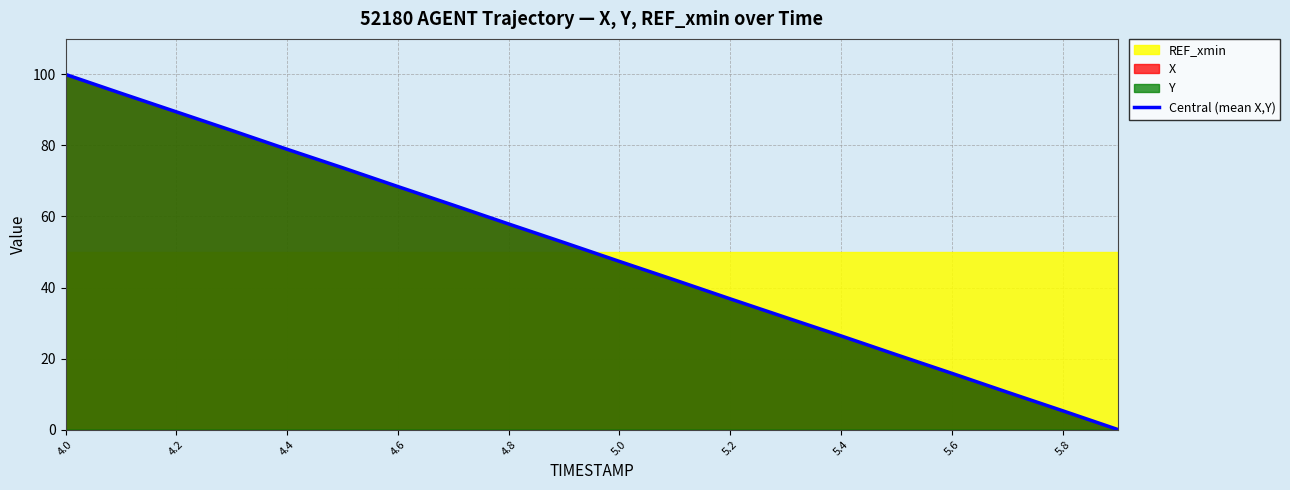

What is the highest value of the Central (mean X,Y) series?

100.0